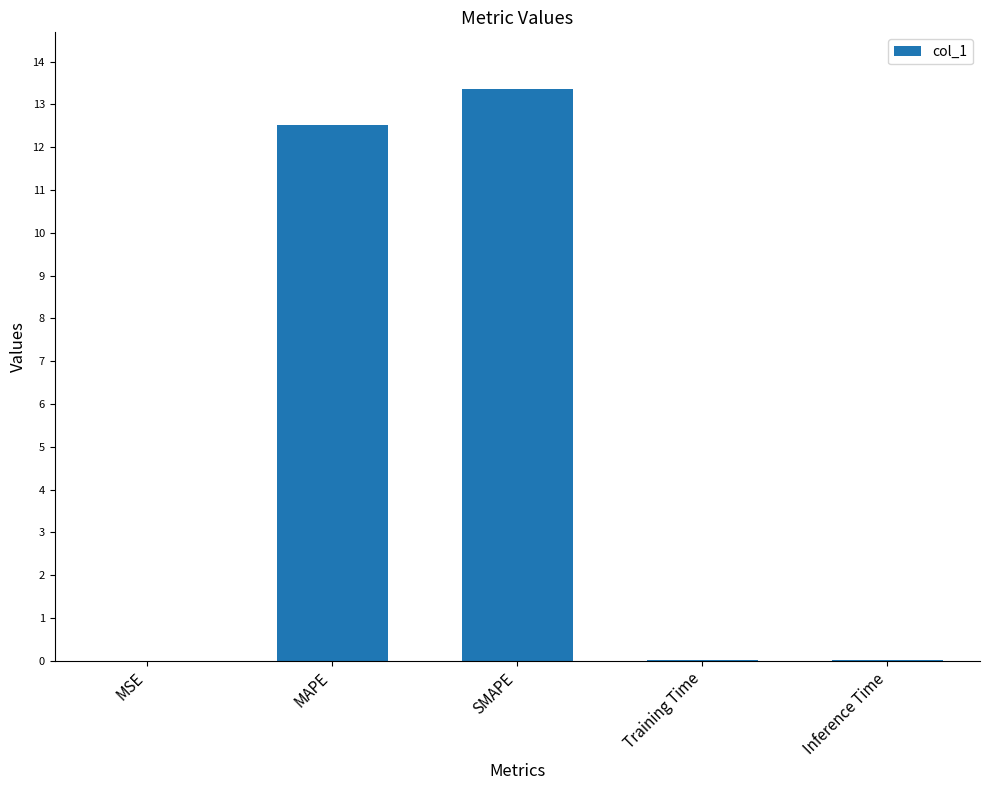

What is the change in value from MAPE to SMAPE?

+0.8